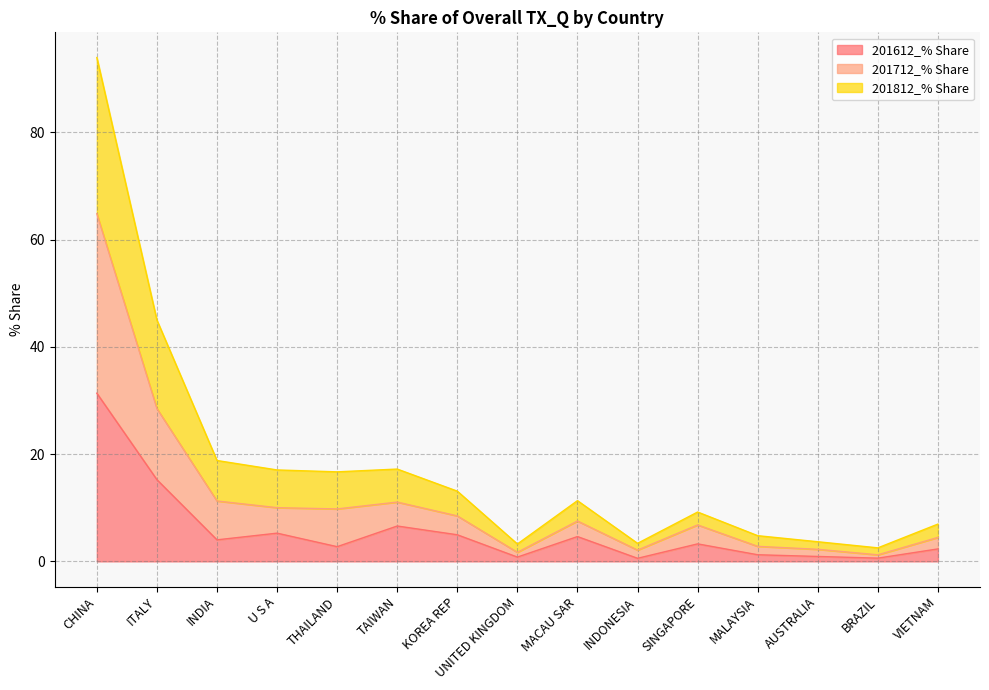

What are all the series names shown in the legend?

201612_% Share, 201712_% Share, 201812_% Share